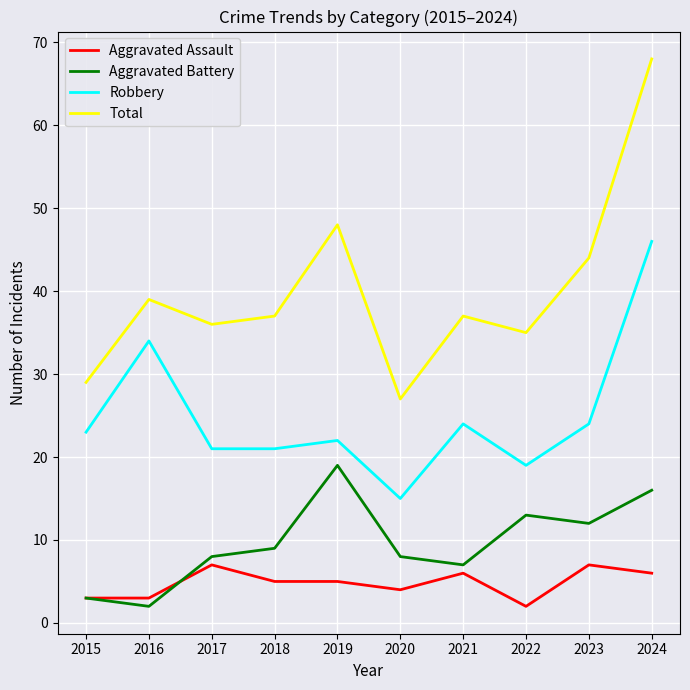

What is the total value across all series at 2024?

136